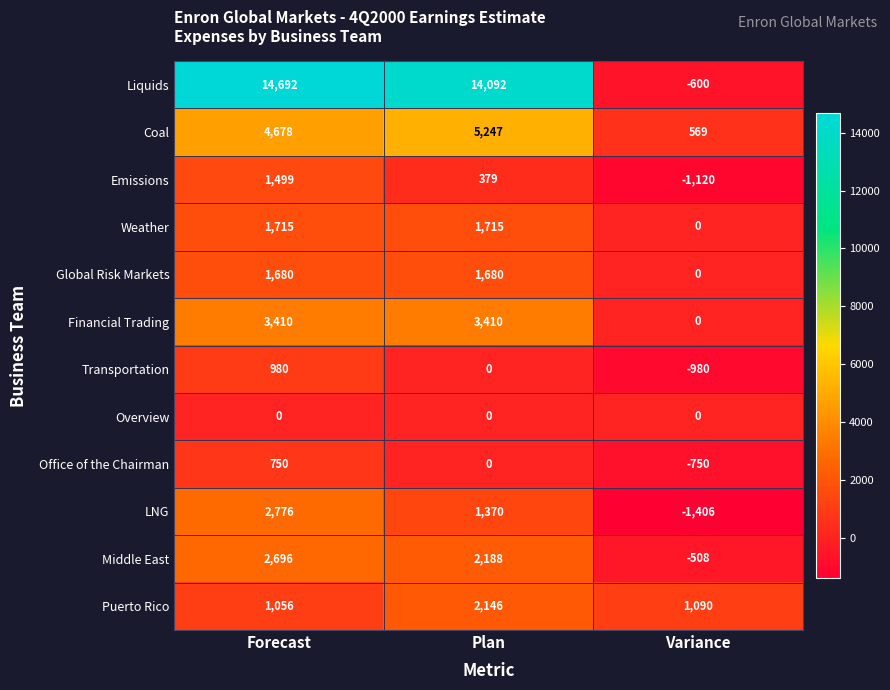

Which category has the highest value in the Liquids series?

Forecast